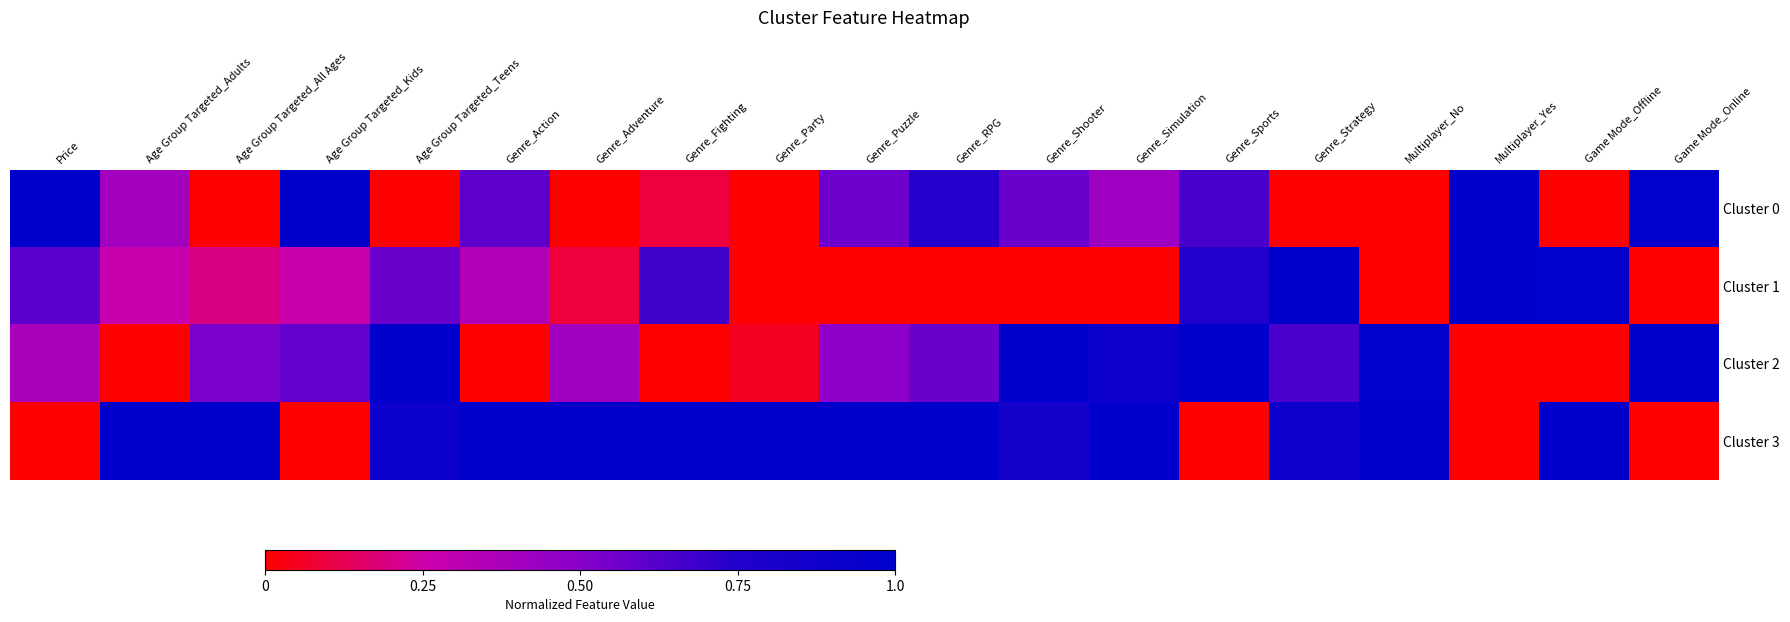

Rank the series by their maximum value, from lowest to highest.

Cluster 0, Cluster 1, Cluster 2, Cluster 3